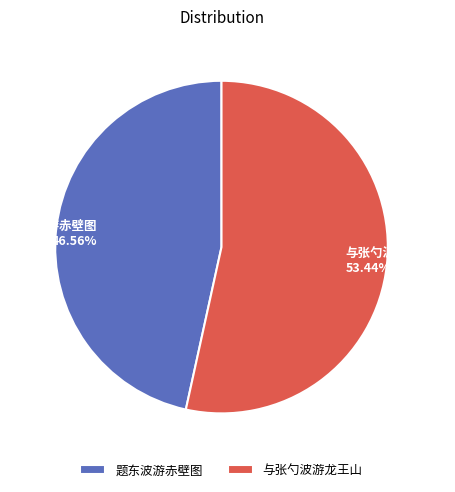

To the nearest percent, what is the difference between the largest and smallest slice percentages?

7%